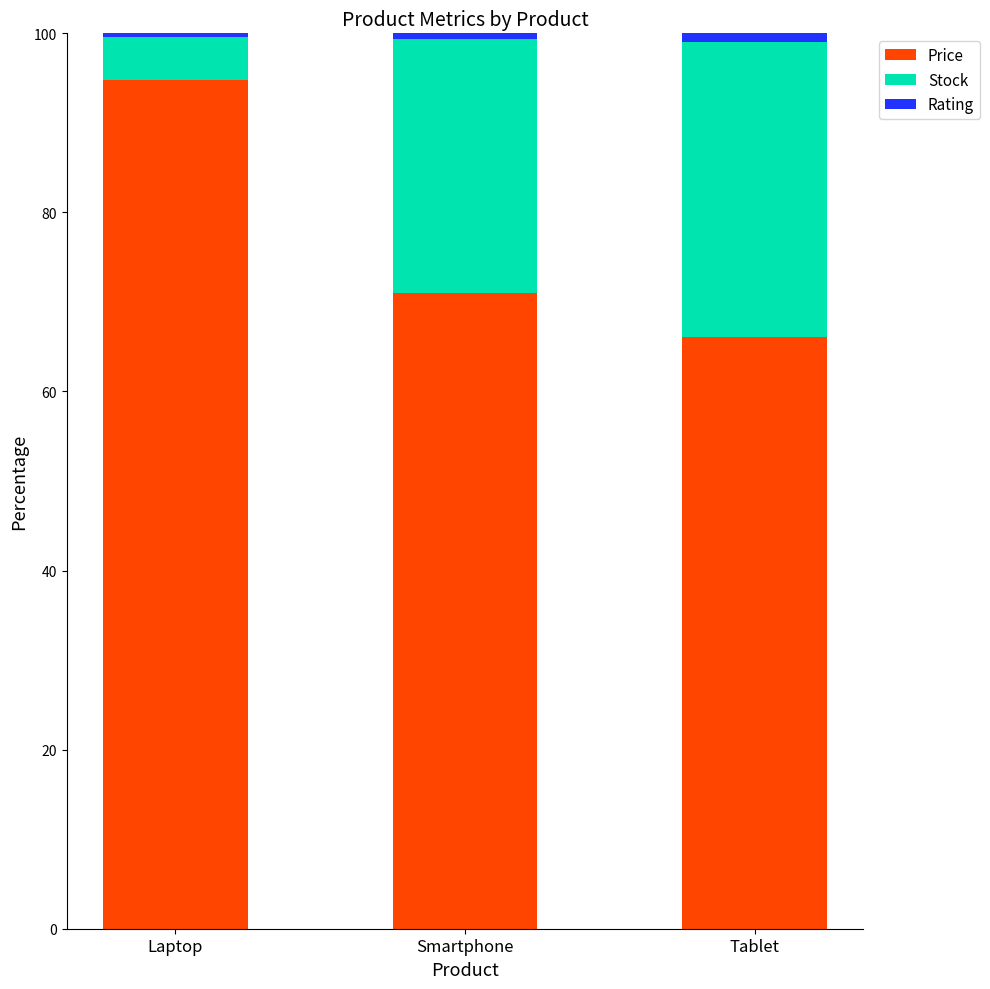

What is the lowest value of the Price series?

66.0